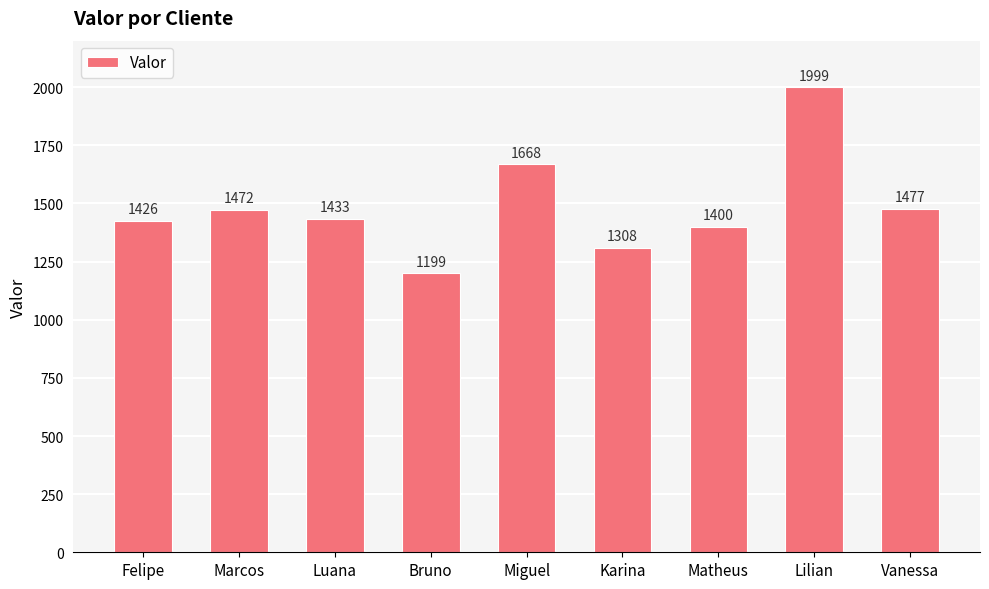

Rank the categories by value from lowest to highest.

Bruno, Karina, Matheus, Felipe, Luana, Marcos, Vanessa, Miguel, Lilian